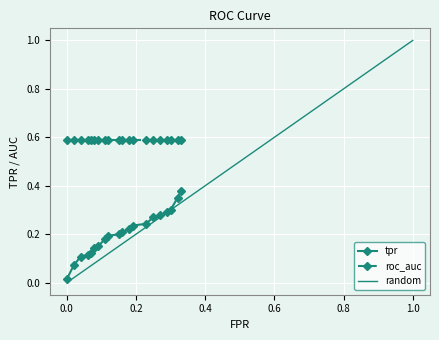

What is the difference between the highest and lowest values at 19?

0.3